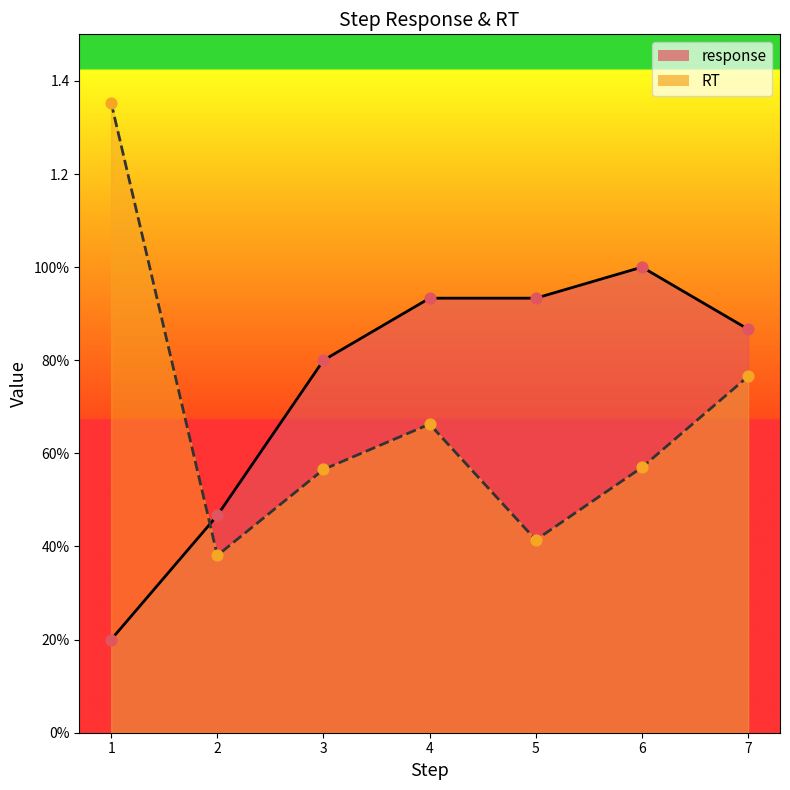

Which series reaches the maximum Y coordinate?

RT